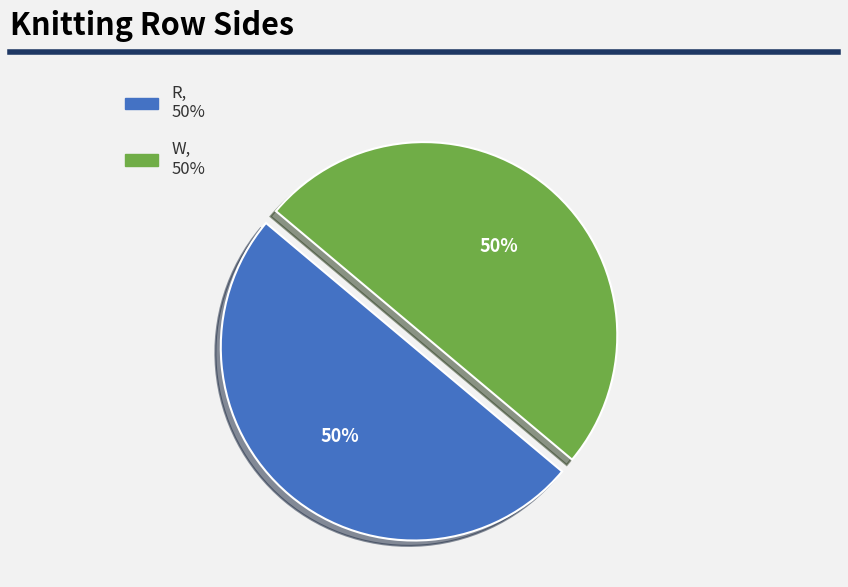

Combined, do W and R account for over 50%?

Yes